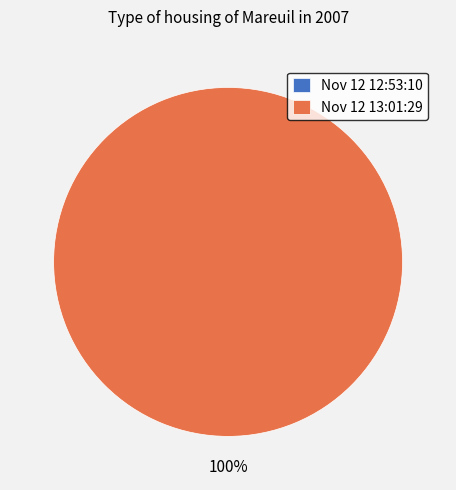

True or false: Nov 12 12:53:10 accounts for 11% of the total.

False